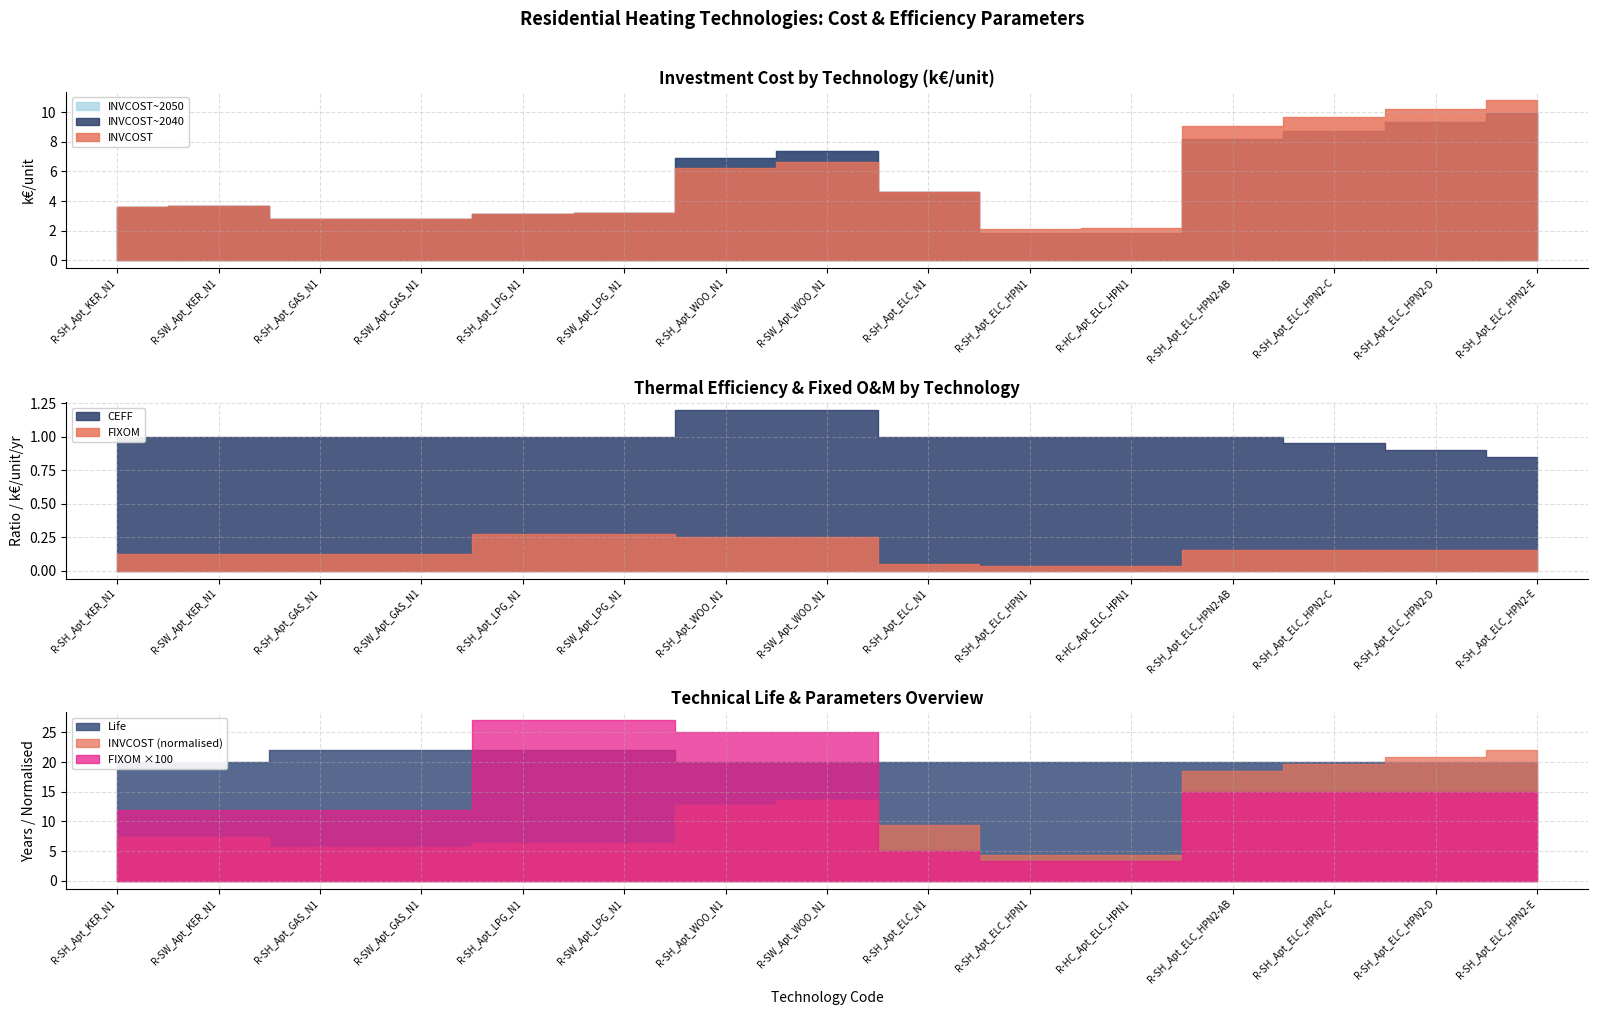

Reading right to left, transcribe all the data shown in this chart.

Life: R-SH_Apt_ELC_HPN2-E=20.0	R-SH_Apt_ELC_HPN2-D=20.0	R-SH_Apt_ELC_HPN2-C=20.0	R-SH_Apt_ELC_HPN2-AB=20.0	R-HC_Apt_ELC_HPN1=20.0	R-SH_Apt_ELC_HPN1=20.0	R-SH_Apt_ELC_N1=20.0	R-SW_Apt_WOO_N1=20.0	R-SH_Apt_WOO_N1=20.0	R-SW_Apt_LPG_N1=22.0	R-SH_Apt_LPG_N1=22.0	R-SW_Apt_GAS_N1=22.0	R-SH_Apt_GAS_N1=22.0	R-SW_Apt_KER_N1=20.0	R-SH_Apt_KER_N1=20.0
INVCOST: R-SH_Apt_ELC_HPN2-E=10.8	R-SH_Apt_ELC_HPN2-D=10.2	R-SH_Apt_ELC_HPN2-C=9.7	R-SH_Apt_ELC_HPN2-AB=9.1	R-HC_Apt_ELC_HPN1=2.1	R-SH_Apt_ELC_HPN1=2.1	R-SH_Apt_ELC_N1=4.6	R-SW_Apt_WOO_N1=6.7	R-SH_Apt_WOO_N1=6.2	R-SW_Apt_LPG_N1=3.2	R-SH_Apt_LPG_N1=3.1	R-SW_Apt_GAS_N1=2.8	R-SH_Apt_GAS_N1=2.8	R-SW_Apt_KER_N1=3.7	R-SH_Apt_KER_N1=3.6
INVCOST~2040: R-SH_Apt_ELC_HPN2-E=9.9	R-SH_Apt_ELC_HPN2-D=9.3	R-SH_Apt_ELC_HPN2-C=8.8	R-SH_Apt_ELC_HPN2-AB=8.2	R-HC_Apt_ELC_HPN1=1.9	R-SH_Apt_ELC_HPN1=1.8	R-SH_Apt_ELC_N1=4.6	R-SW_Apt_WOO_N1=7.4	R-SH_Apt_WOO_N1=6.9	R-SW_Apt_LPG_N1=3.2	R-SH_Apt_LPG_N1=3.1	R-SW_Apt_GAS_N1=2.8	R-SH_Apt_GAS_N1=2.8	R-SW_Apt_KER_N1=3.7	R-SH_Apt_KER_N1=3.6
INVCOST~2050: R-SH_Apt_ELC_HPN2-E=9.9	R-SH_Apt_ELC_HPN2-D=9.3	R-SH_Apt_ELC_HPN2-C=8.8	R-SH_Apt_ELC_HPN2-AB=8.2	R-HC_Apt_ELC_HPN1=1.8	R-SH_Apt_ELC_HPN1=1.7	R-SH_Apt_ELC_N1=4.6	R-SW_Apt_WOO_N1=7.4	R-SH_Apt_WOO_N1=6.9	R-SW_Apt_LPG_N1=3.2	R-SH_Apt_LPG_N1=3.1	R-SW_Apt_GAS_N1=2.8	R-SH_Apt_GAS_N1=2.8	R-SW_Apt_KER_N1=3.7	R-SH_Apt_KER_N1=3.6
FIXOM: R-SH_Apt_ELC_HPN2-E=0.1	R-SH_Apt_ELC_HPN2-D=0.1	R-SH_Apt_ELC_HPN2-C=0.1	R-SH_Apt_ELC_HPN2-AB=0.1	R-HC_Apt_ELC_HPN1=0.0	R-SH_Apt_ELC_HPN1=0.0	R-SH_Apt_ELC_N1=0.1	R-SW_Apt_WOO_N1=0.2	R-SH_Apt_WOO_N1=0.2	R-SW_Apt_LPG_N1=0.3	R-SH_Apt_LPG_N1=0.3	R-SW_Apt_GAS_N1=0.1	R-SH_Apt_GAS_N1=0.1	R-SW_Apt_KER_N1=0.1	R-SH_Apt_KER_N1=0.1
CEFF: R-SH_Apt_ELC_HPN2-E=0.9	R-SH_Apt_ELC_HPN2-D=0.9	R-SH_Apt_ELC_HPN2-C=1.0	R-SH_Apt_ELC_HPN2-AB=1.0	R-HC_Apt_ELC_HPN1=1.0	R-SH_Apt_ELC_HPN1=1.0	R-SH_Apt_ELC_N1=1.0	R-SW_Apt_WOO_N1=1.2	R-SH_Apt_WOO_N1=1.2	R-SW_Apt_LPG_N1=1.0	R-SH_Apt_LPG_N1=1.0	R-SW_Apt_GAS_N1=1.0	R-SH_Apt_GAS_N1=1.0	R-SW_Apt_KER_N1=1.0	R-SH_Apt_KER_N1=1.0